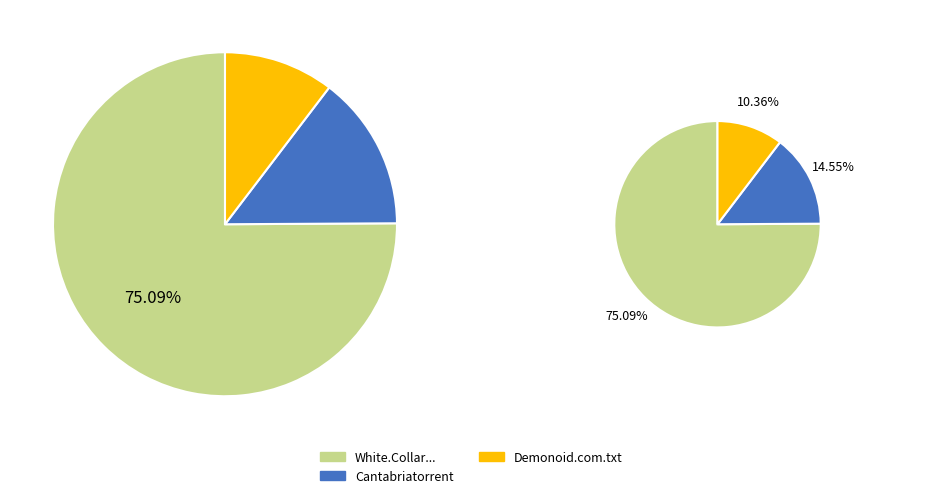

To the nearest percent, what is the average slice percentage?

33%